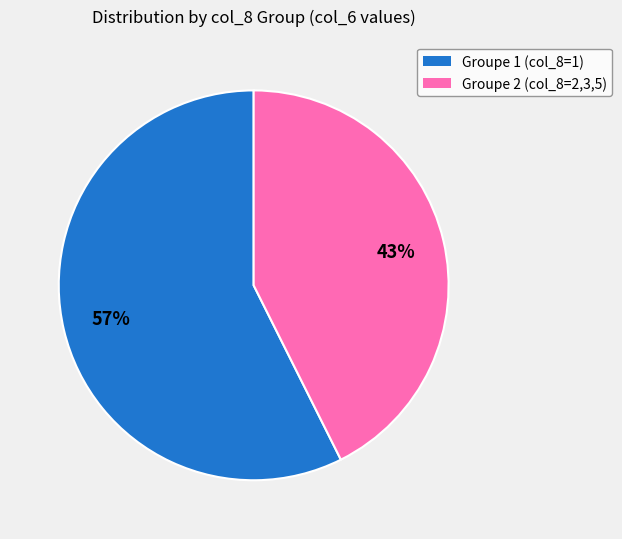

Is there a majority slice in this chart?

Yes